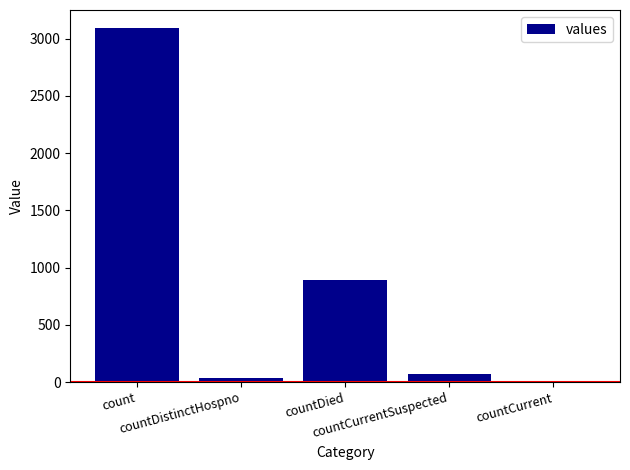

What is the sum of all values?

4094